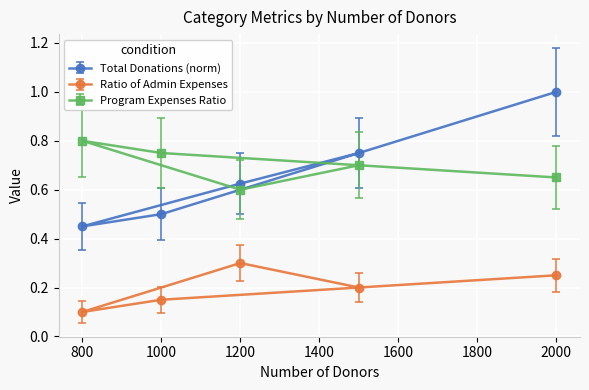

At which label is Program Expenses Ratio closest to 0?

1200